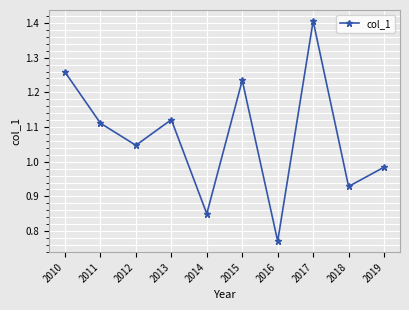

The chart shows a value of 2.0 at 2010. True or false?

False